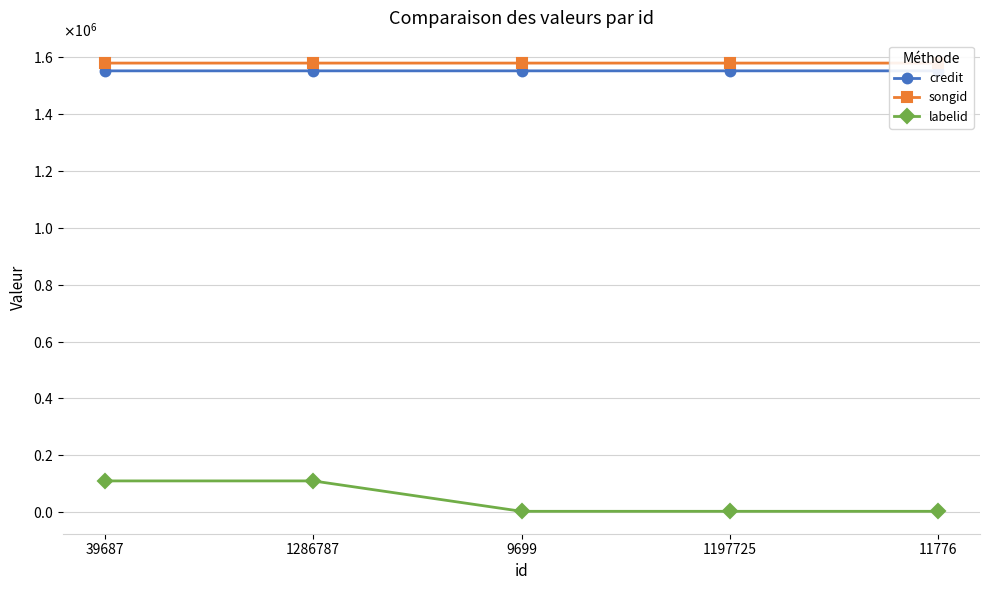

True or false: credit and songid cross at least once.

False